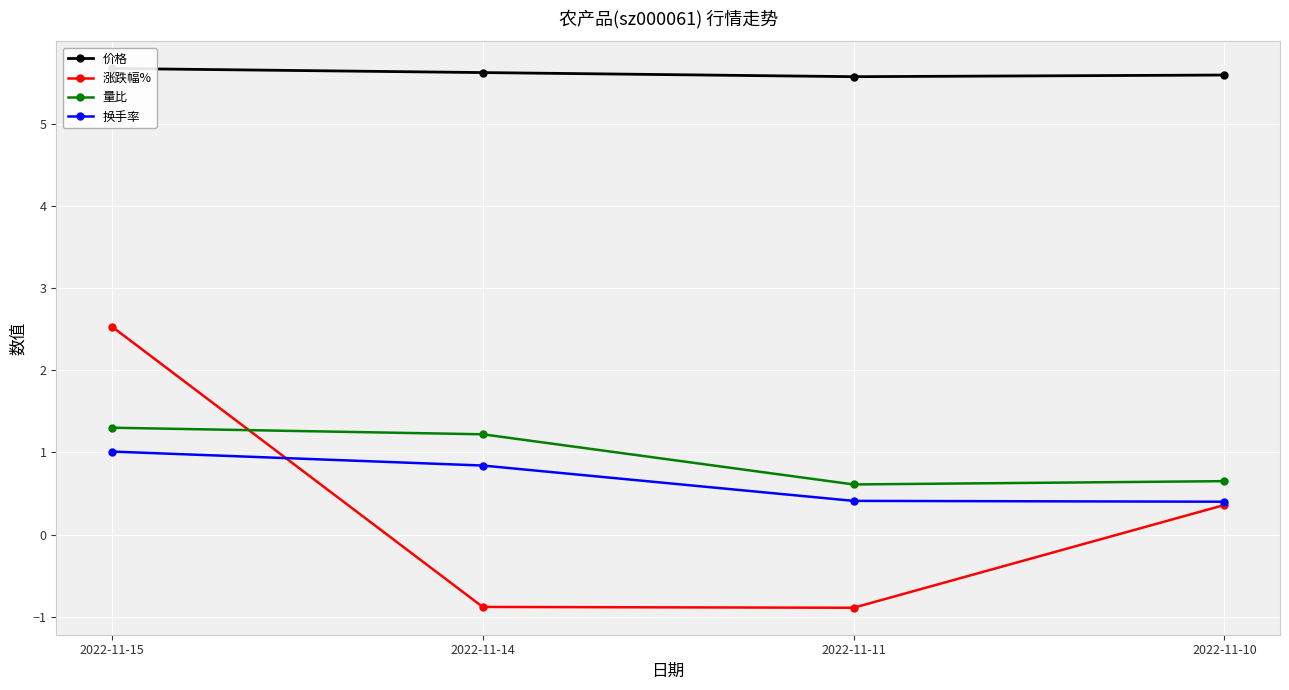

What is the value of the 价格 point at the 2nd from the left?

5.6